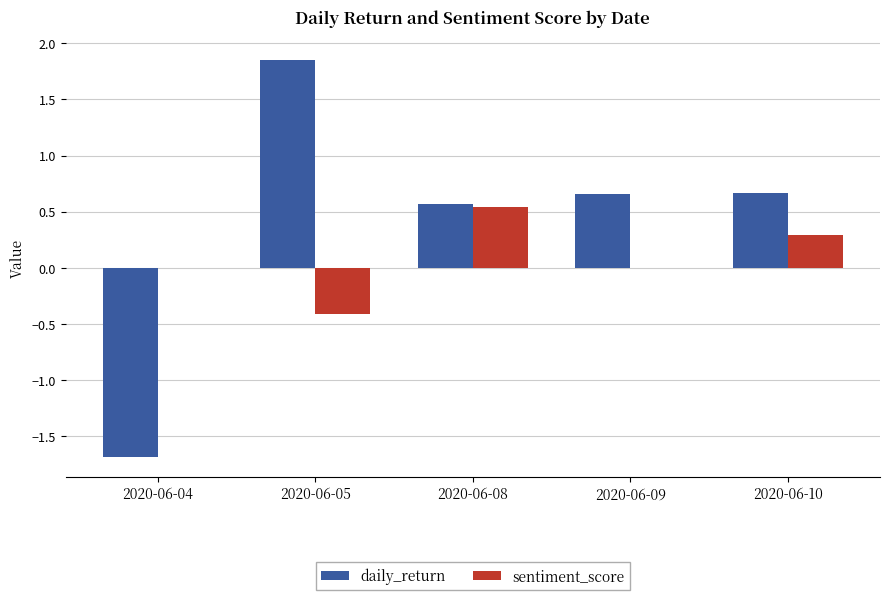

What is the sum of the daily_return values at 2020-06-08 and 2020-06-04?

-1.1